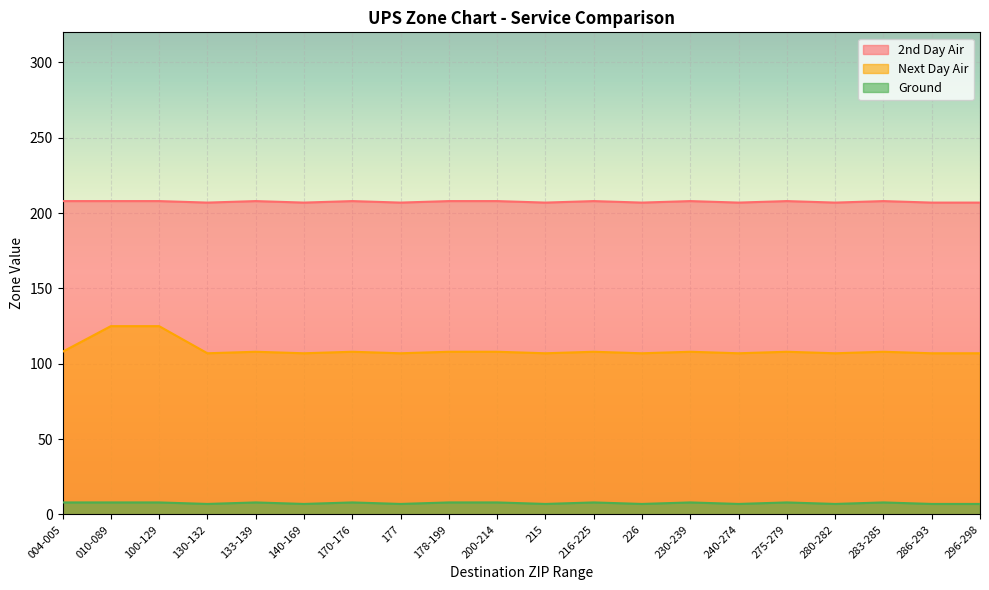

What is the difference between the second highest and minimum values in the Next Day Air series?

18